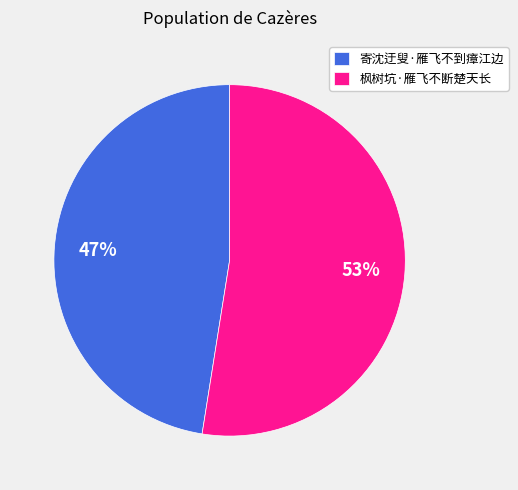

To the nearest percent, what is the combined percentage of 枫树坑·雁飞不断楚天长 and 寄沈迂叟·雁飞不到瘴江边?

100%